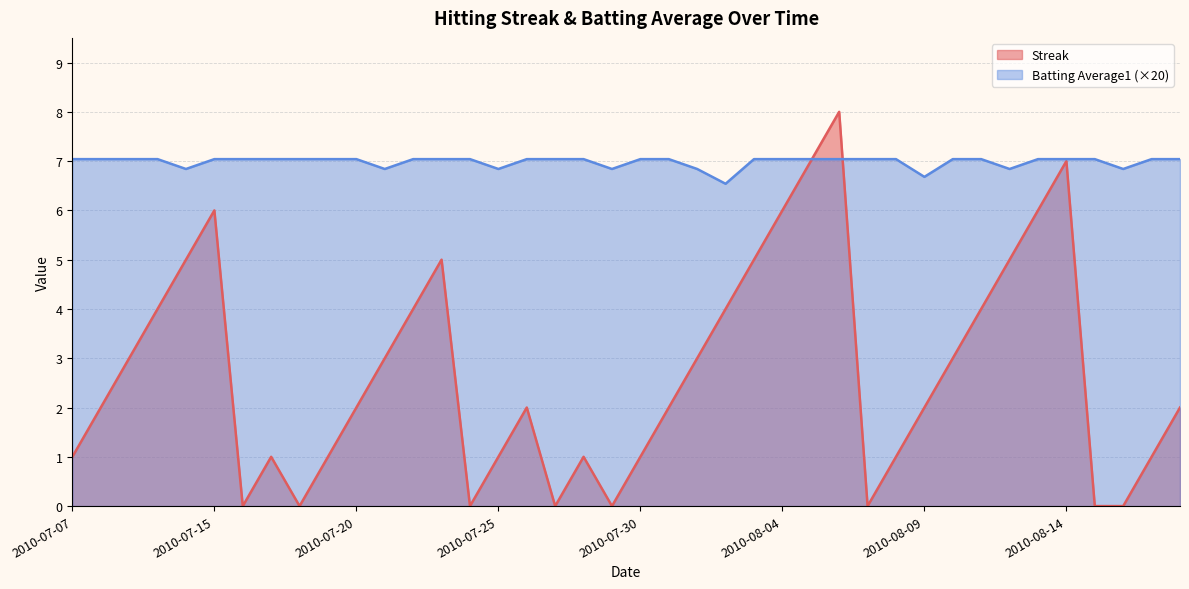

The value of Streak at 2010-08-02 is 2.5. True or false?

False